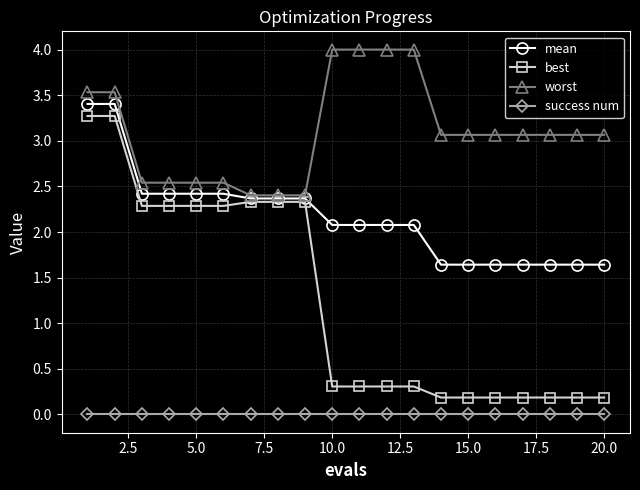

What is the value of the best point at the 1st from the left?

3.3